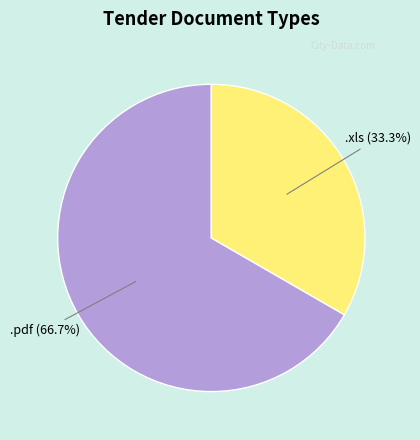

True or false: .xls accounts for 44% of the total.

False